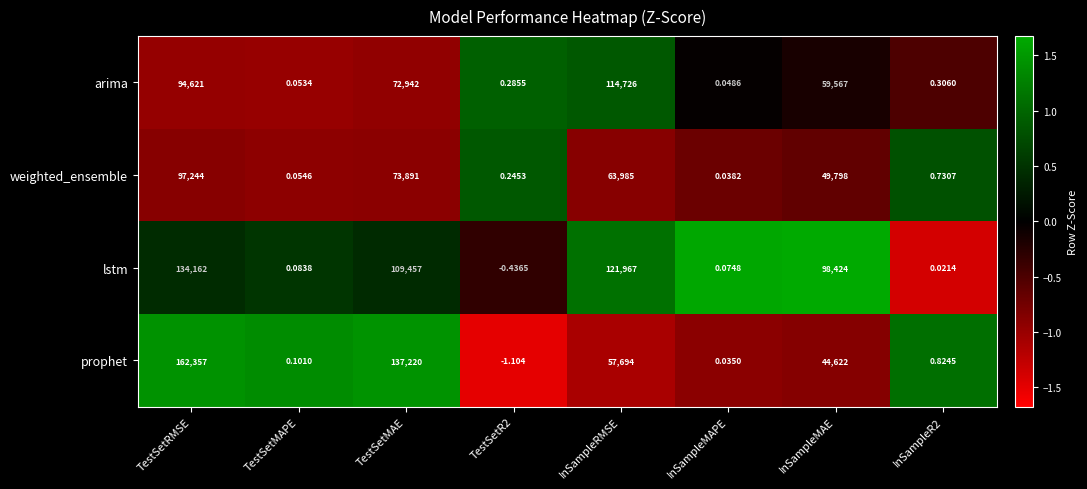

At which label does lstm first exceed 98424?

TestSetRMSE